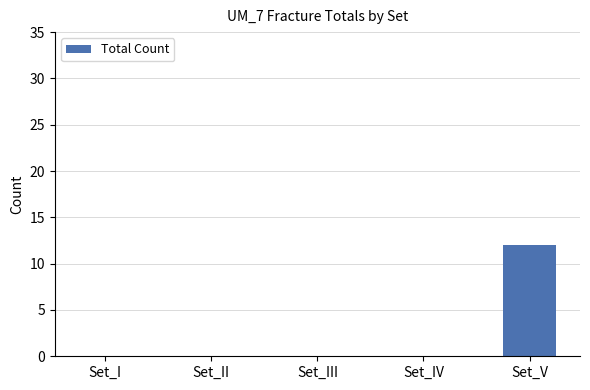

What is the greatest value displayed?

12